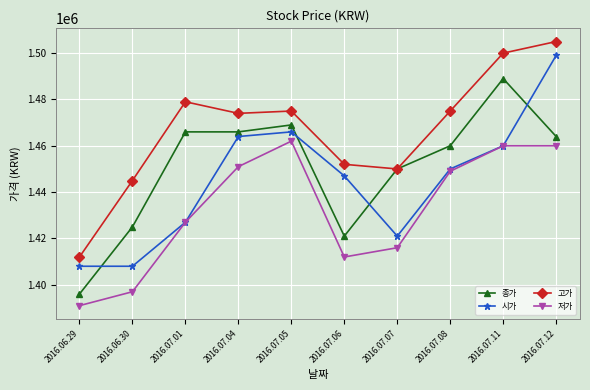

What is the total value across all series at 2016.07.01?

5799000